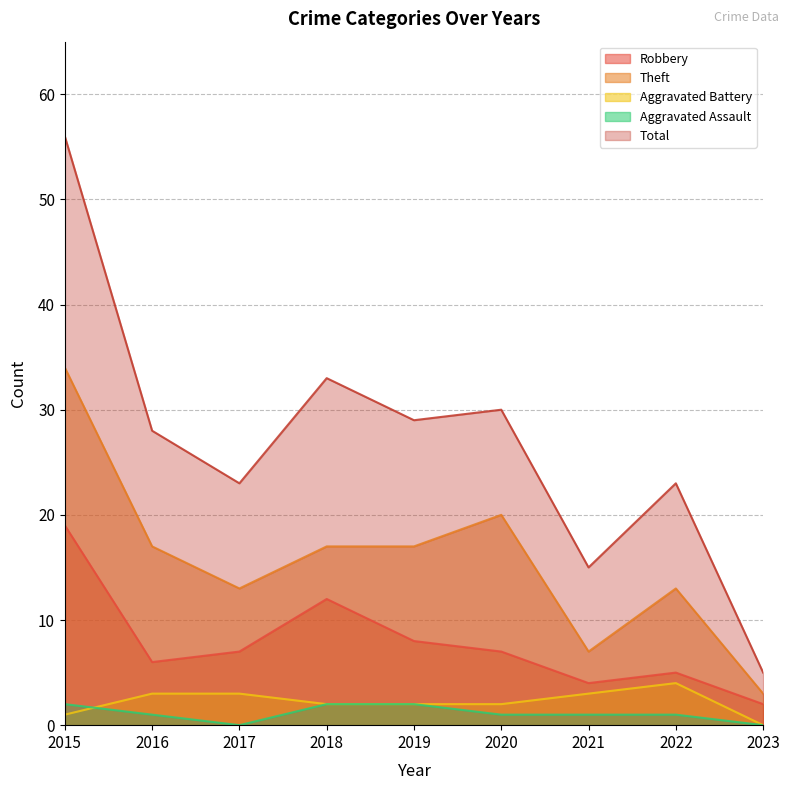

Between 2020 and 2021, which is larger?

2020